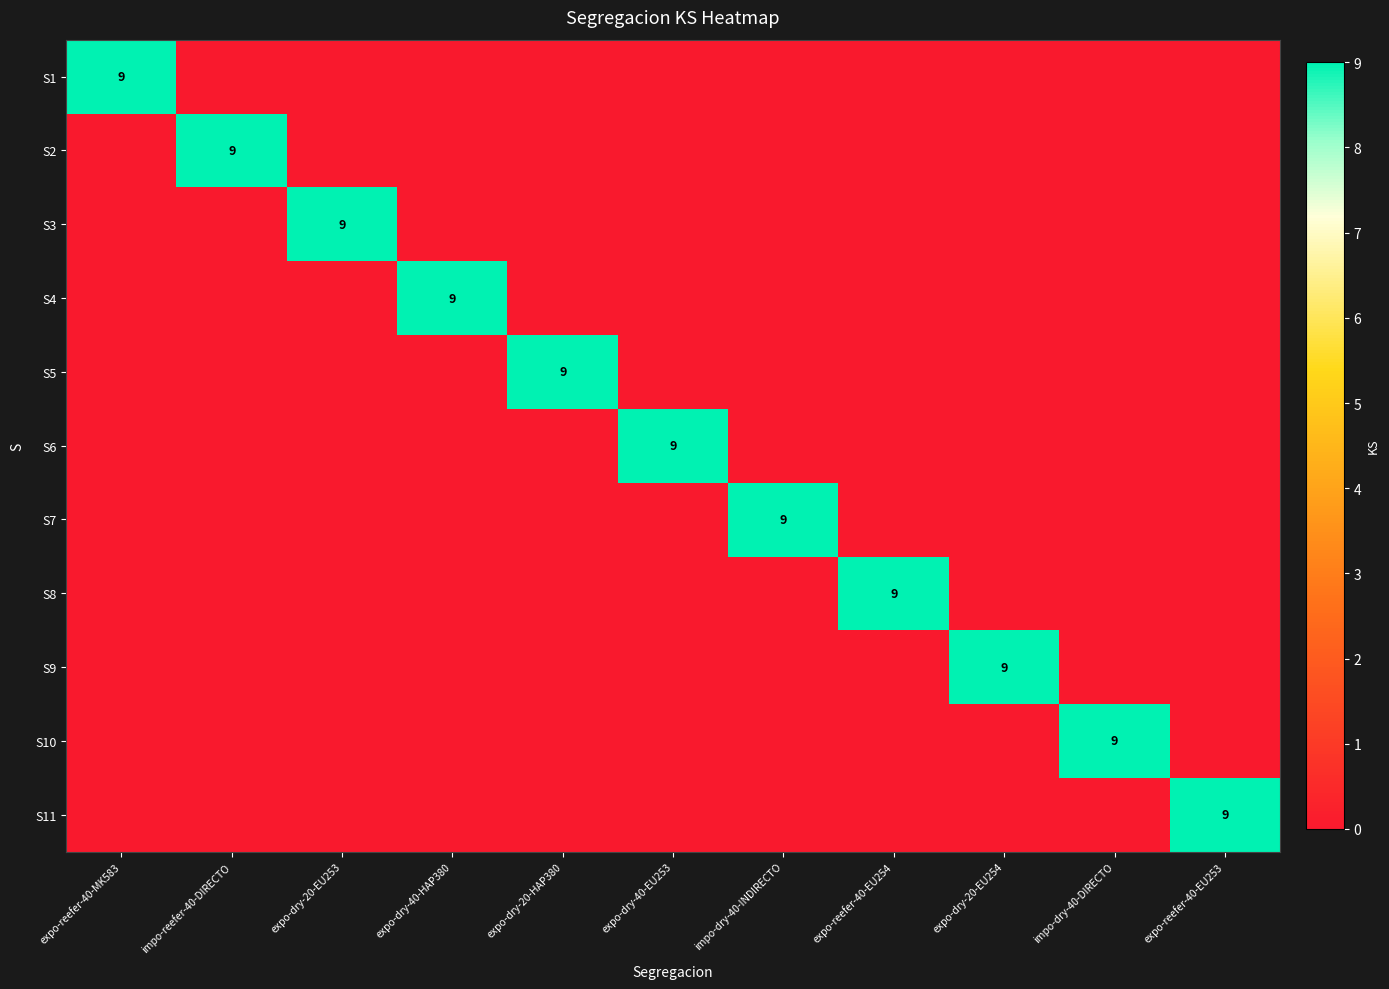

True or false: S8 has a value of 12 at expo-reefer-40-EU254.

False